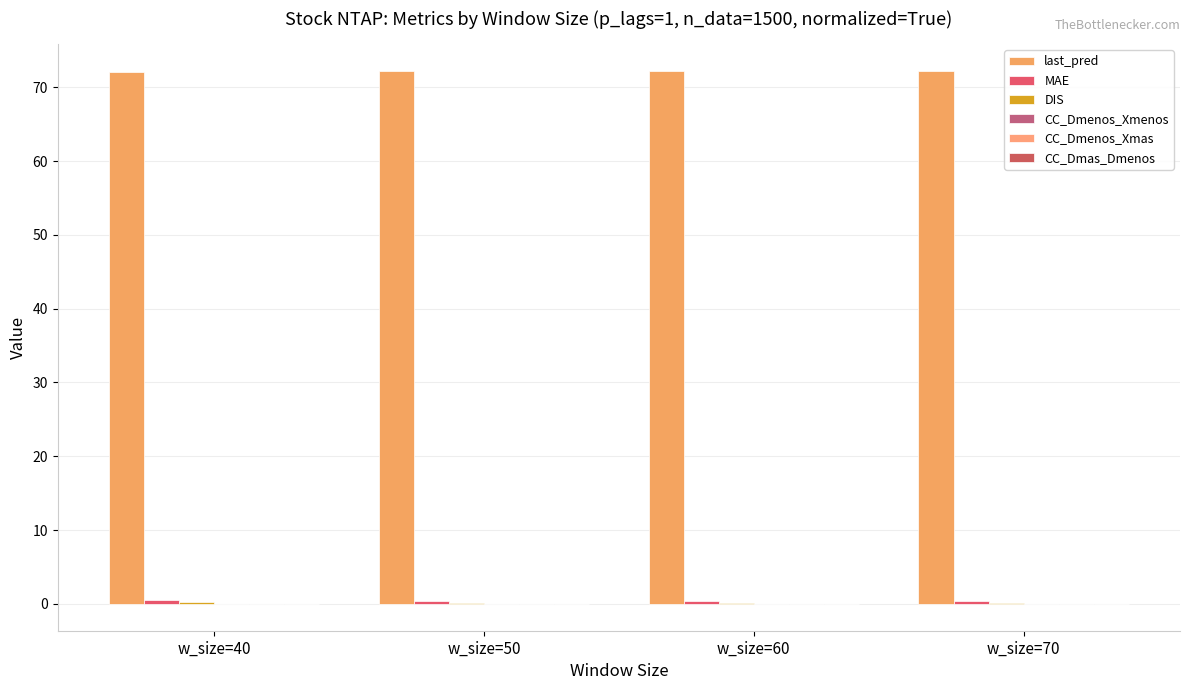

Count the number of categories in the chart.

4